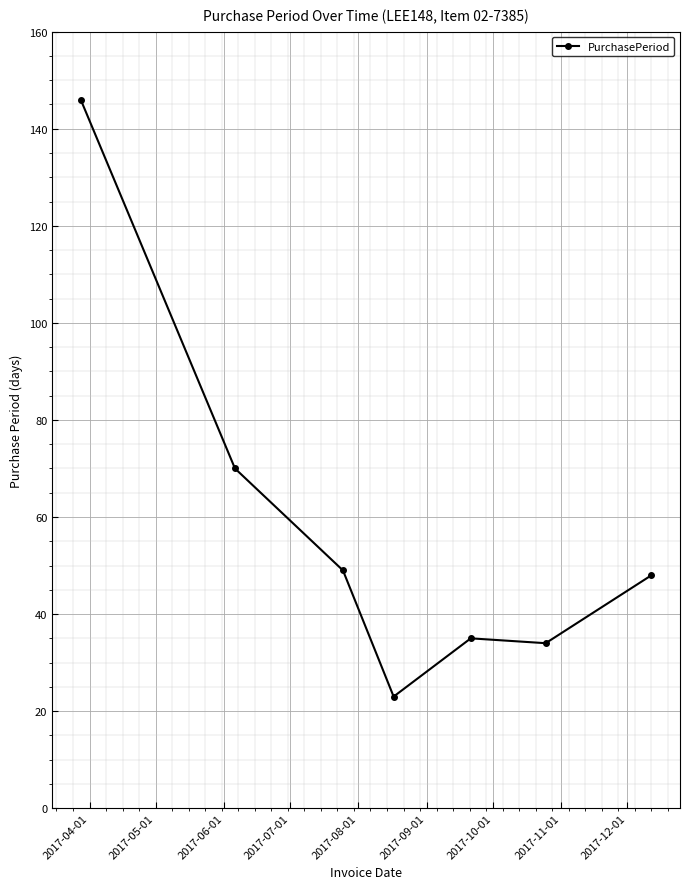

What is the minimum value shown in the chart?

23